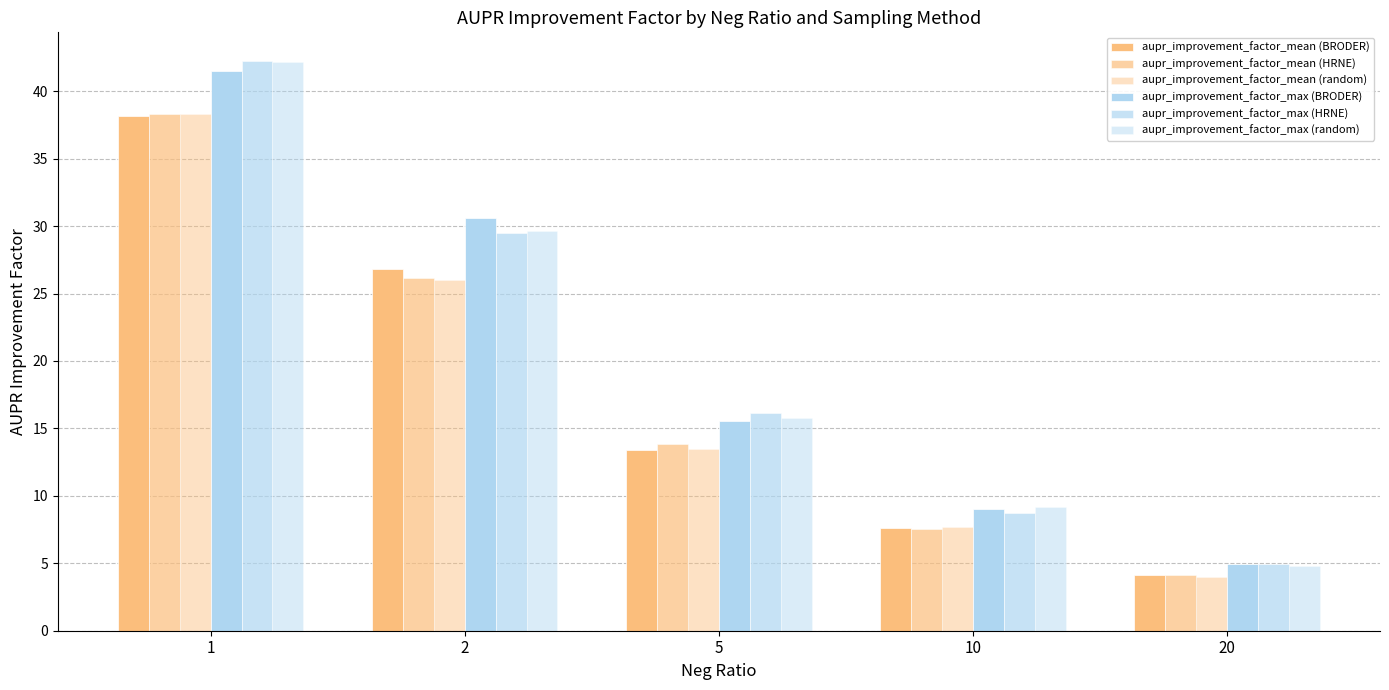

How many bars are there in each group?

6